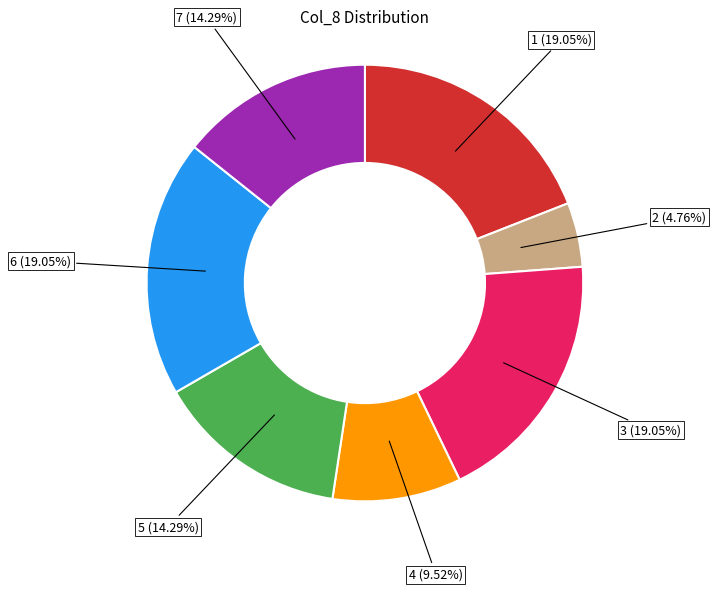

How many segments does this pie chart have?

7